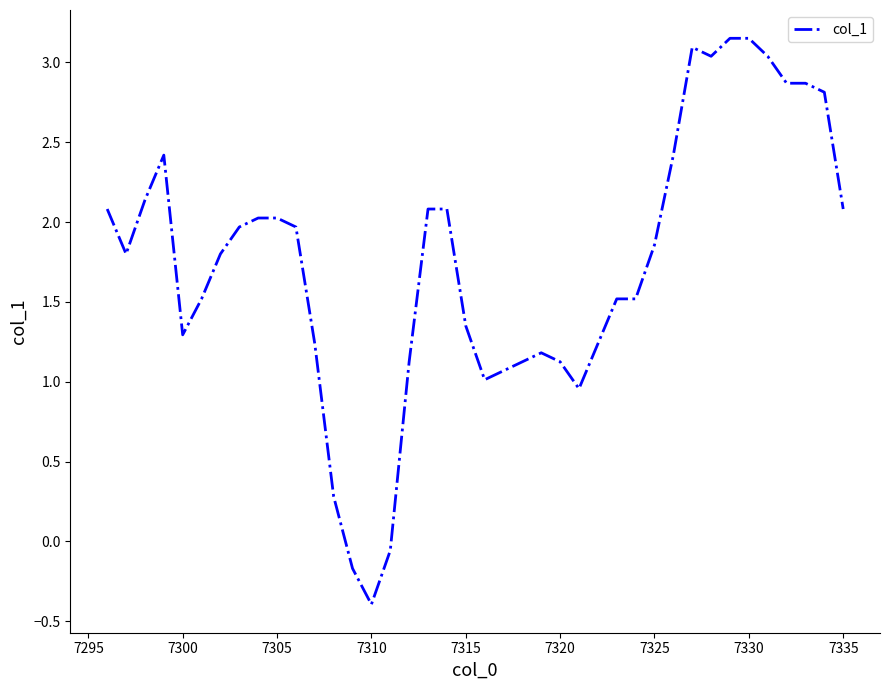

True or false: the data has more than 0 interior local peaks.

True